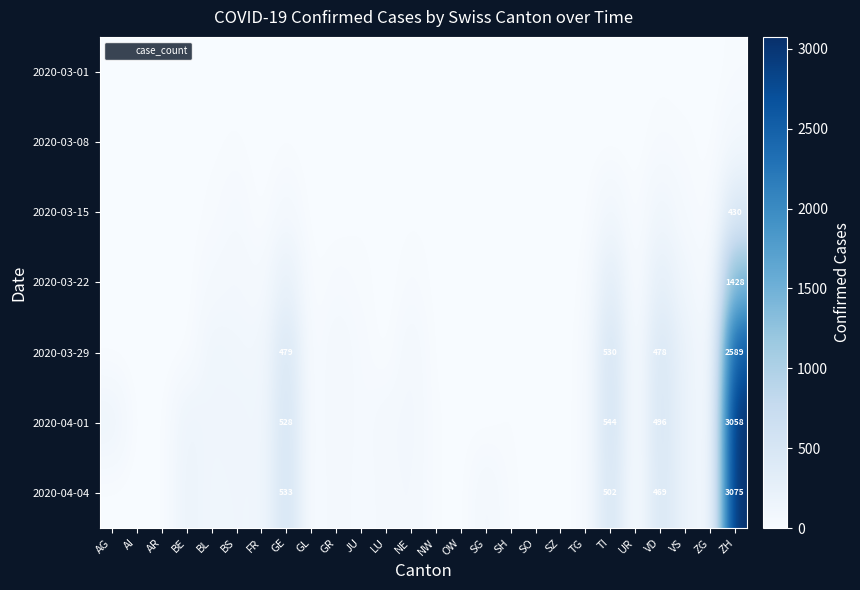

Between SH and UR, which is larger?

SH